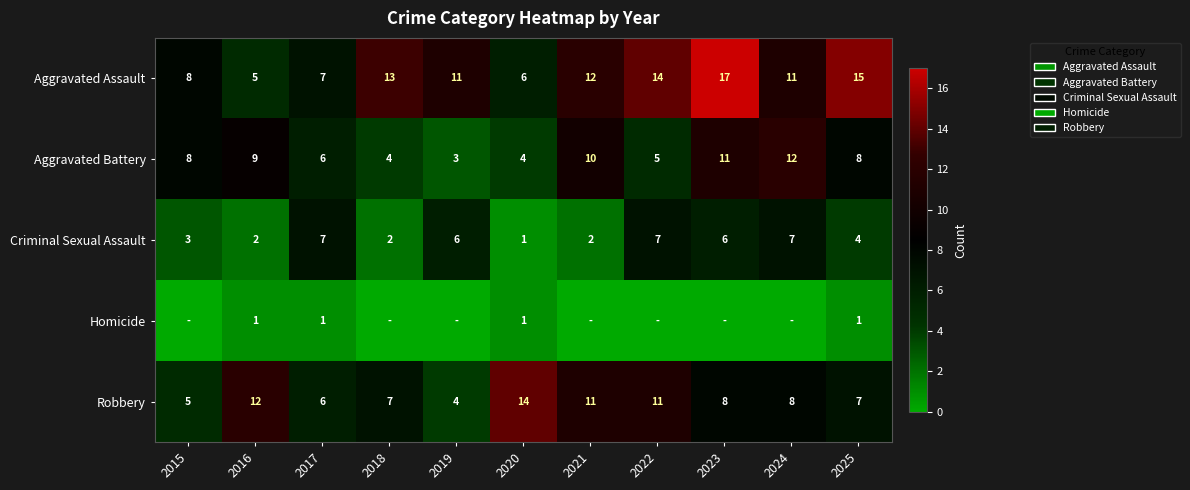

Count the Criminal Sexual Assault values in the range 2 to 7.

10